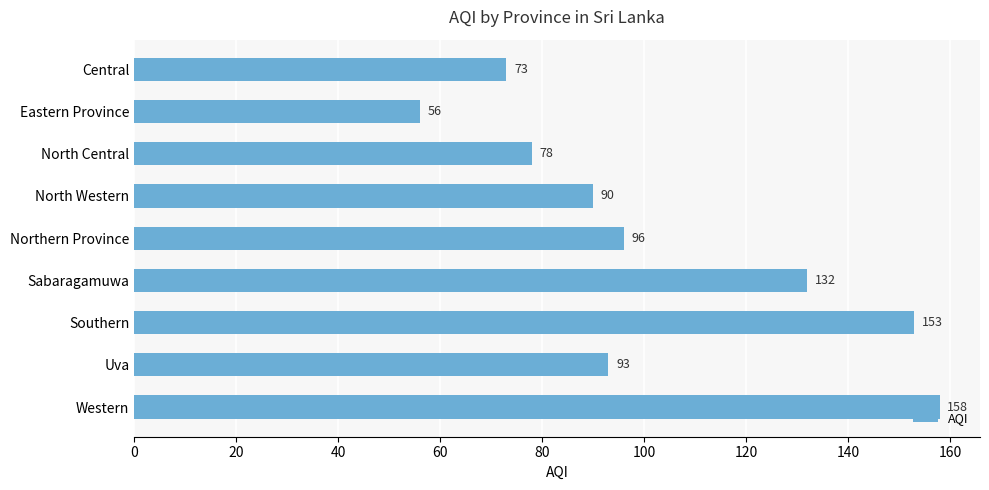

What is the approximate value at North Western?

90